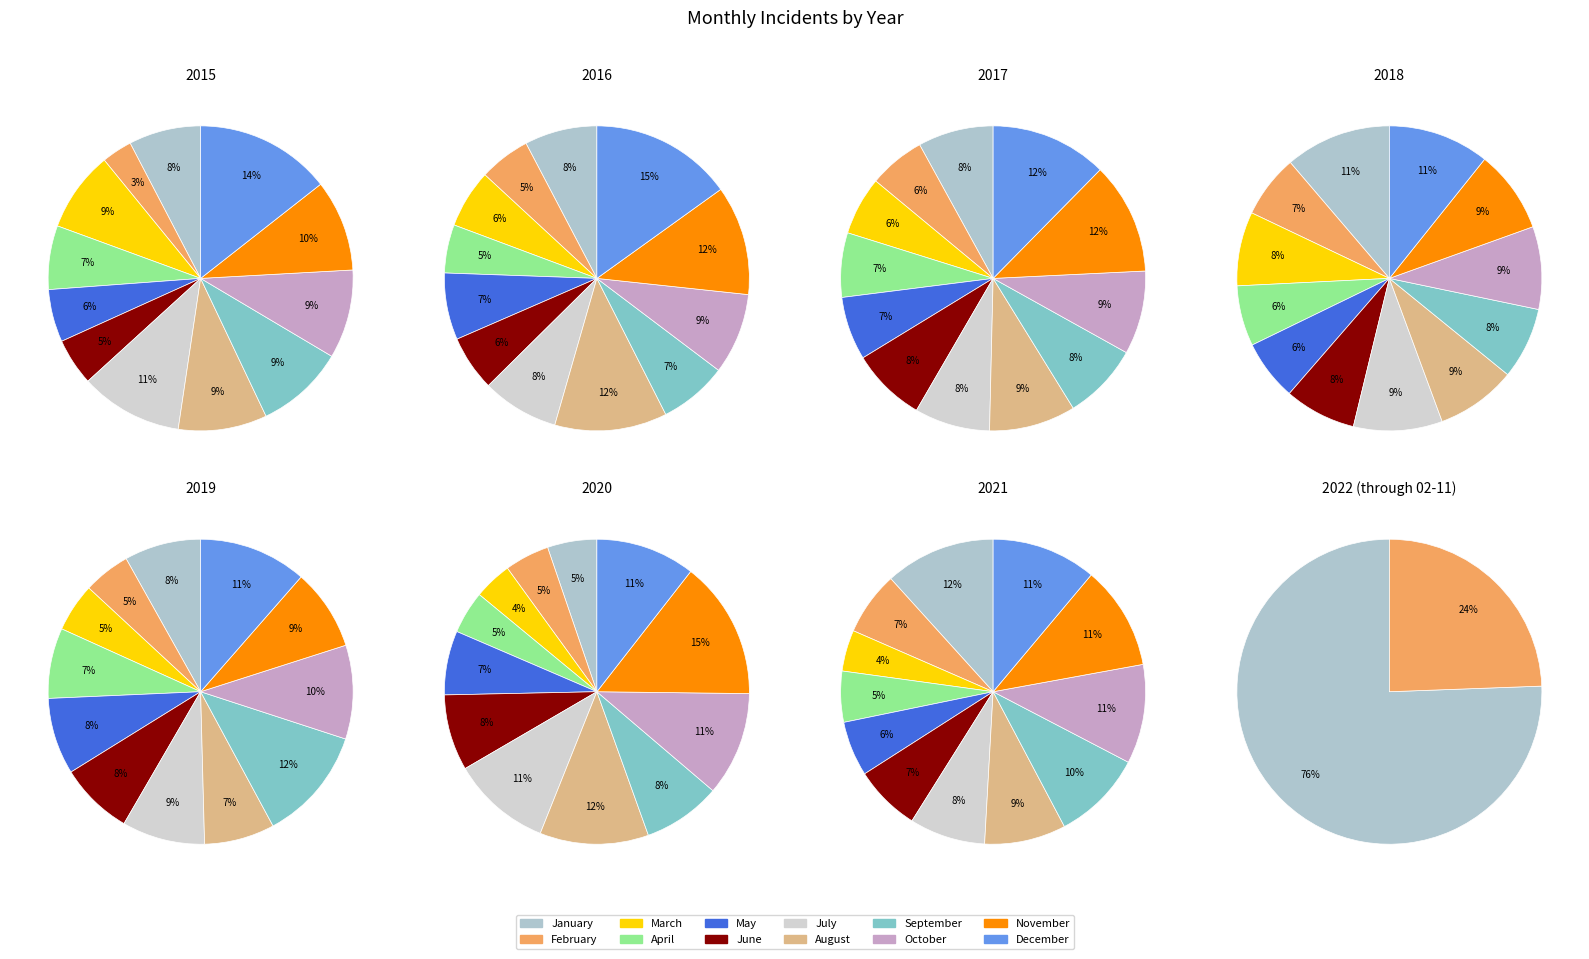

To the nearest percent, what is the difference between the 2015 and 2016 slice percentages?

5%